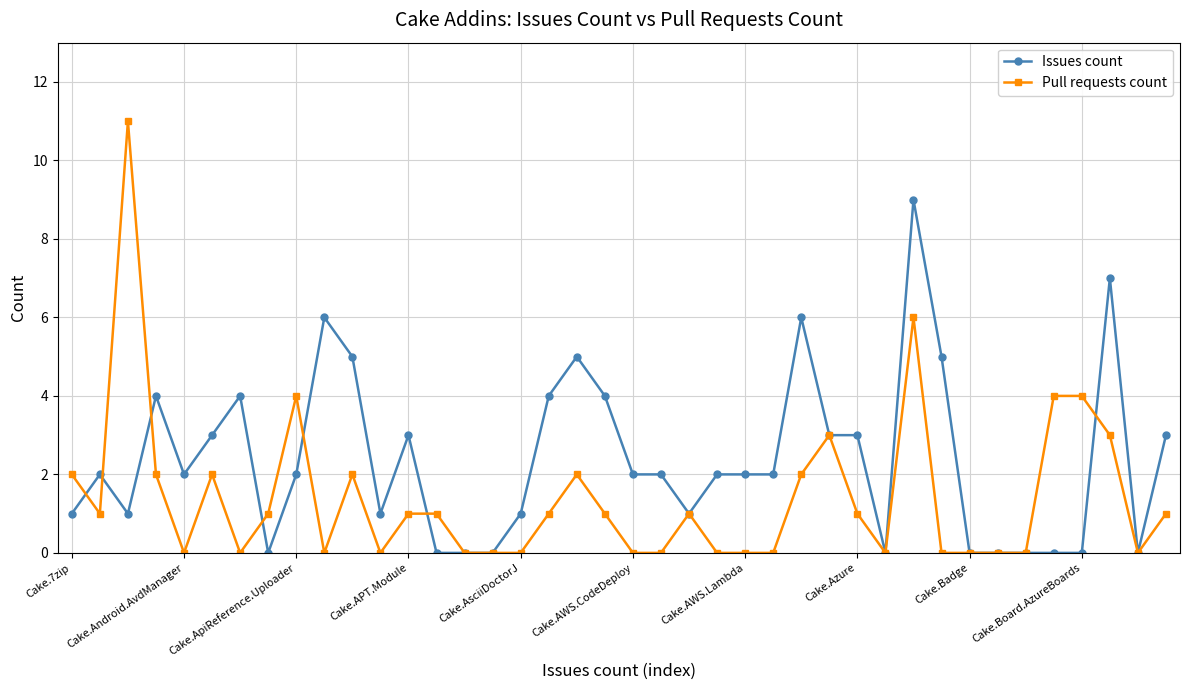

True or false: Issues count has more than 2 interior local peaks.

True